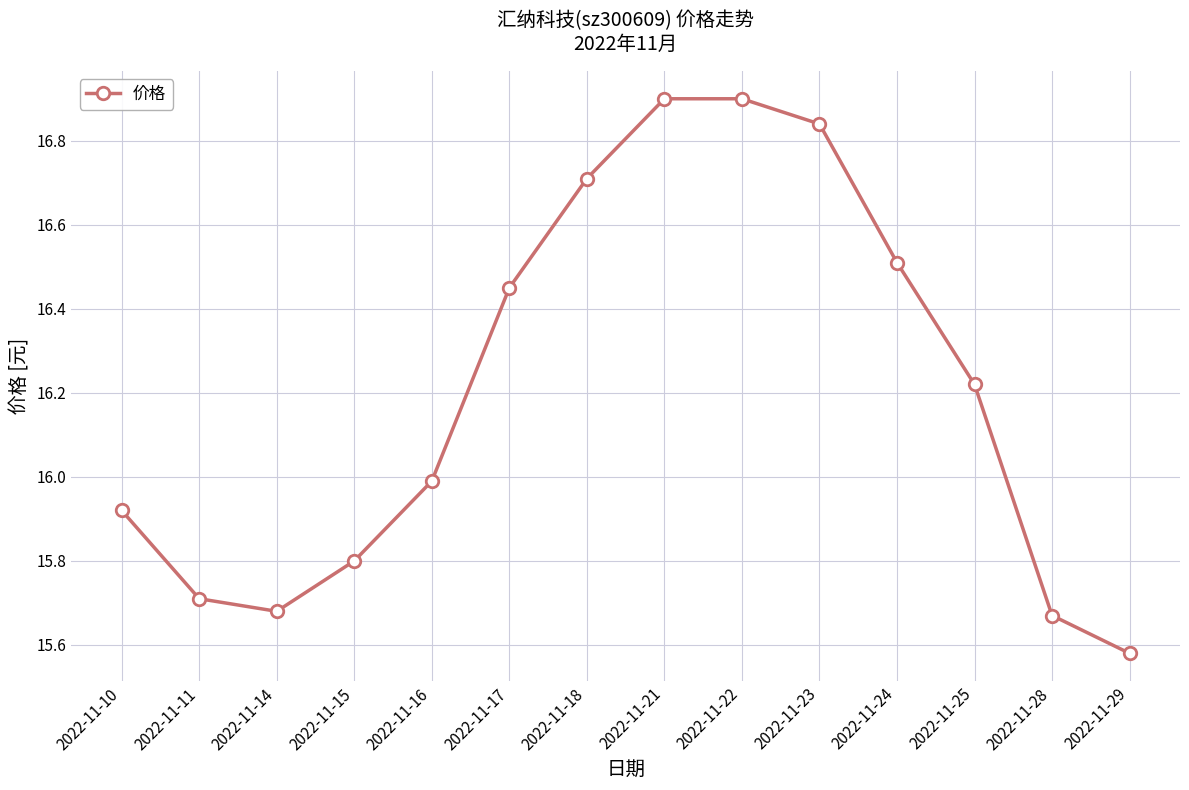

The chart shows a value of 15.7 at 2022-11-28. True or false?

True